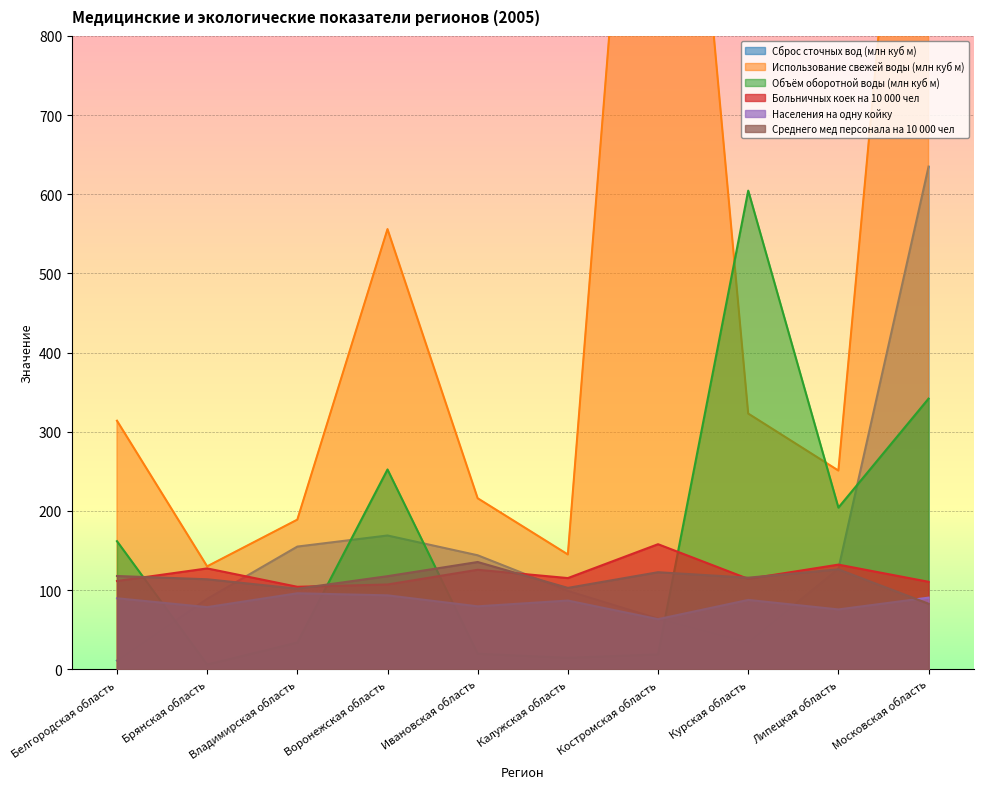

True or false: Среднего мед персонала на 10 000 чел and Использование свежей воды (млн куб м) cross at least once.

False